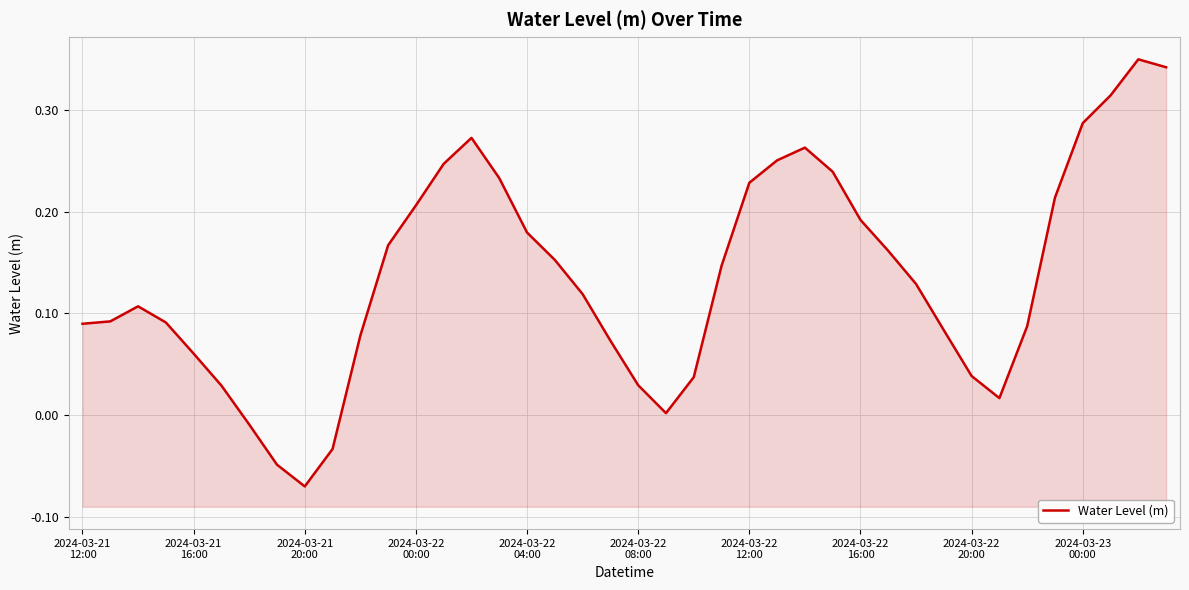

What is the average value?

0.1